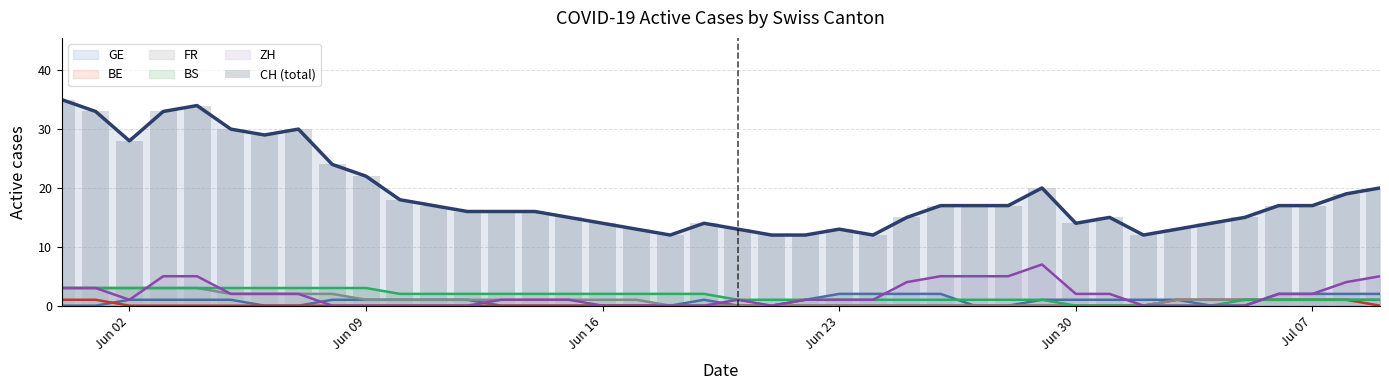

Reading left to right, extract all data points from this chart.

35	33	28	33	34	30	29	30	24	22	18	17	16	16	16	15	14	13	12	14	13	12	12	13	12	15	17	17	17	20	14	15	12	13	14	15	17	17	19	20